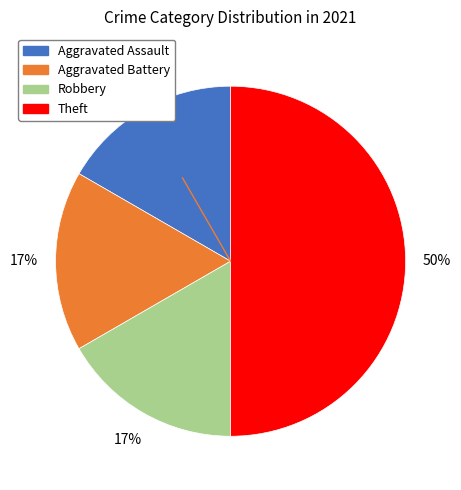

To the nearest percent, what is the difference between the largest and smallest slice percentages?

33%